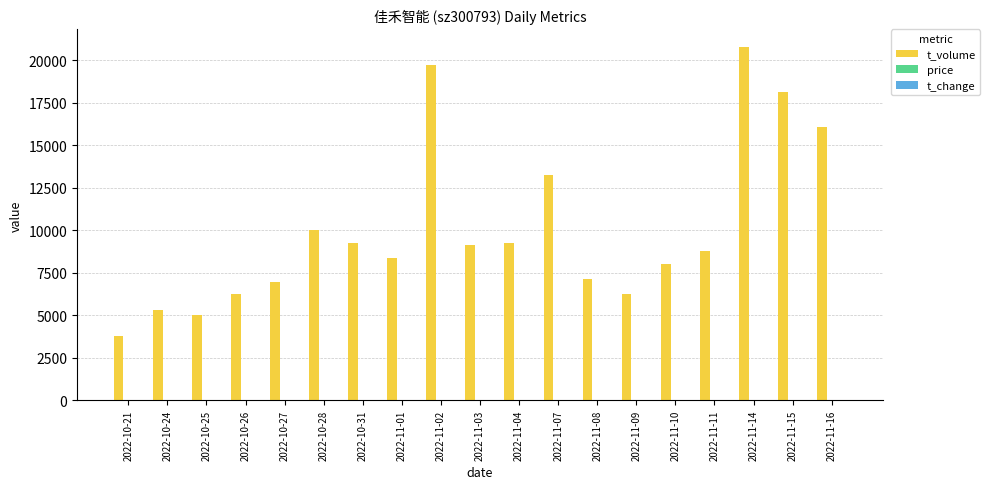

Which series changed the most between 2022-11-04 and 2022-11-15?

t_volume